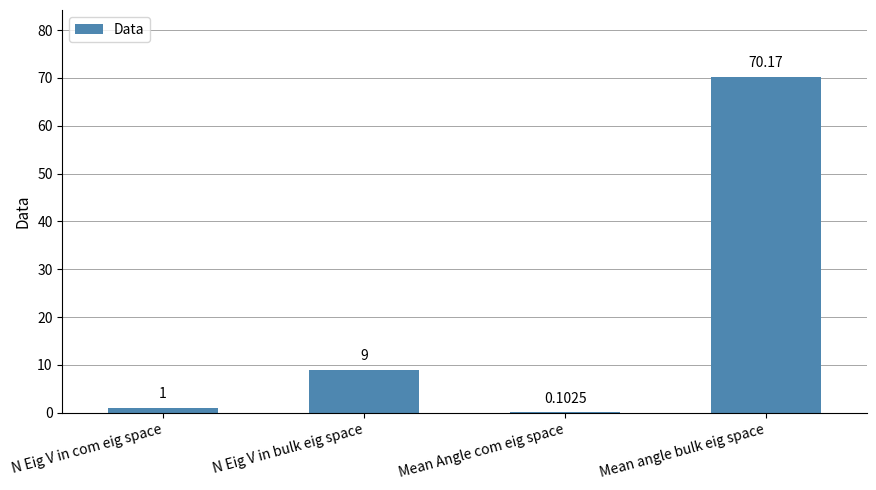

What is the sum of the values at N Eig V in bulk eig space and N Eig V in com eig space?

10.0